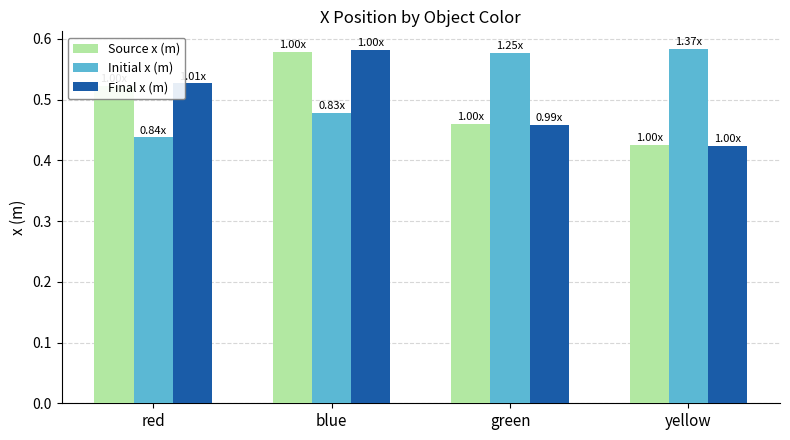

How many groups of bars are there?

4